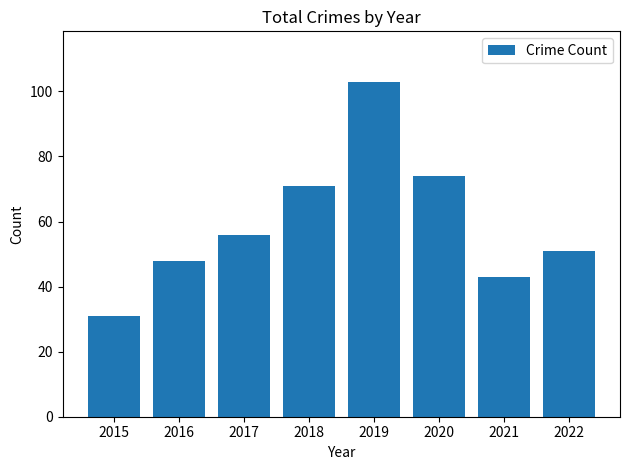

Reading left to right, transcribe all the data shown in this chart.

31	48	56	71	103	74	43	51